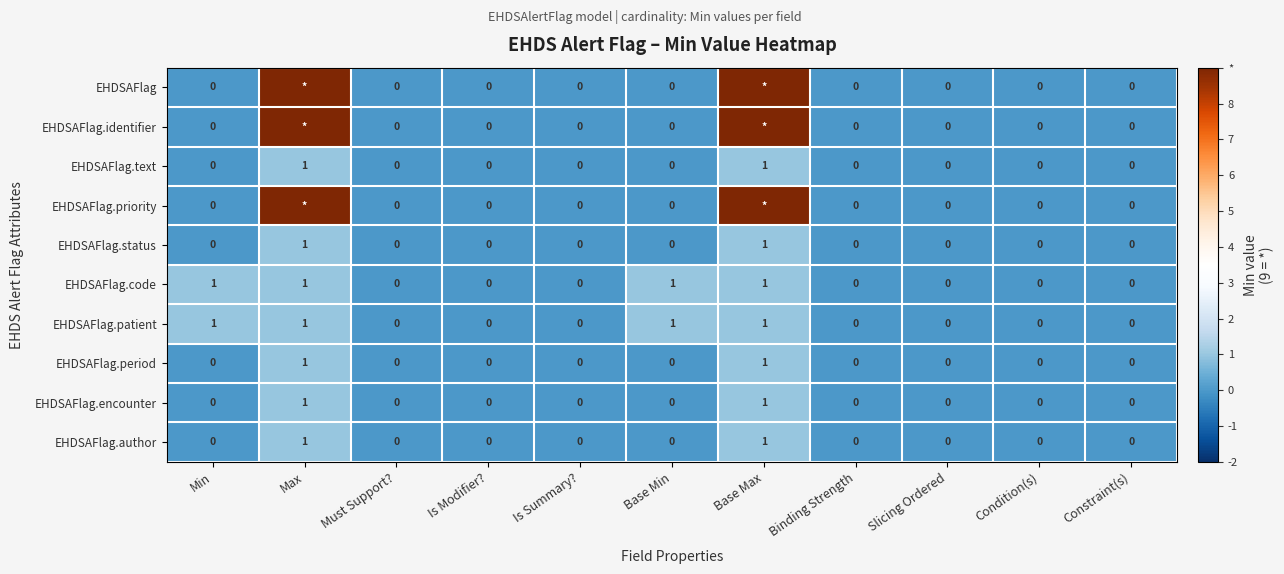

How many EHDSAFlag.patient values are between 0 and 1?

11